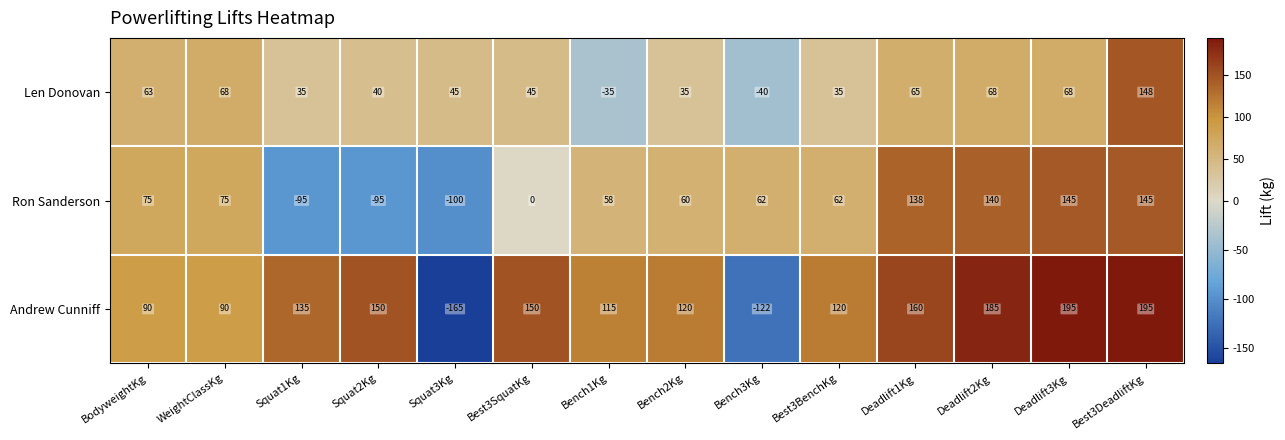

What is the sum of all Ron Sanderson values?

670